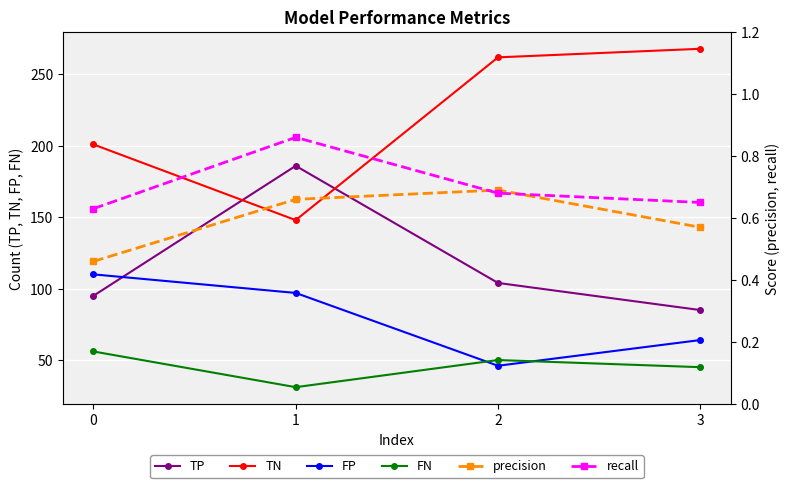

Reading right to left, extract all data points from this chart.

TP: 3=85.0	2=104.0	1=186.0	0=95.0
TN: 3=268.0	2=262.0	1=148.0	0=201.0
FP: 3=64.0	2=46.0	1=97.0	0=110.0
FN: 3=45.0	2=50.0	1=31.0	0=56.0
precision: 3=0.6	2=0.7	1=0.7	0=0.5
recall: 3=0.7	2=0.7	1=0.9	0=0.6